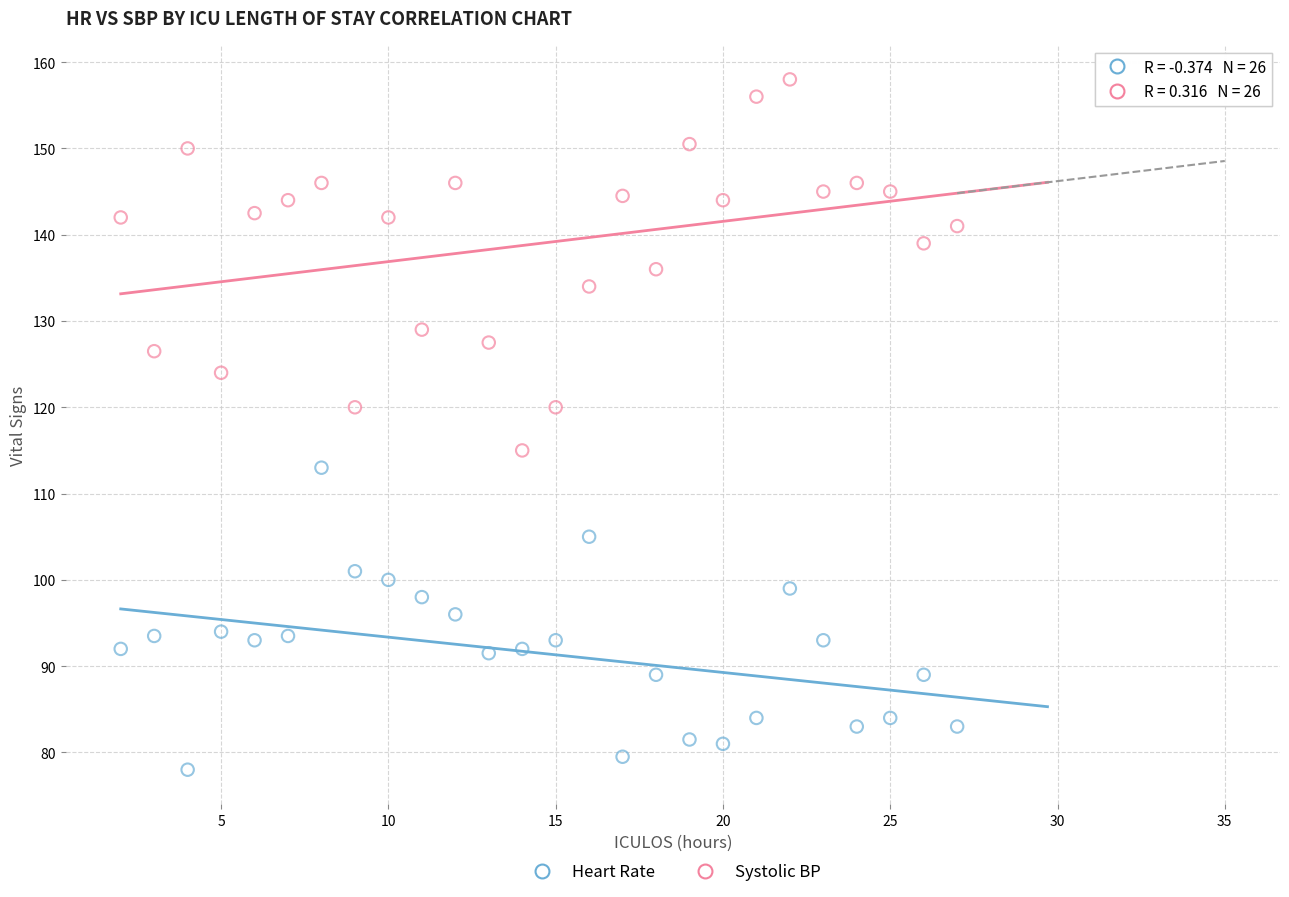

What is the X range (max minus min) for the scatter plot?

25.0